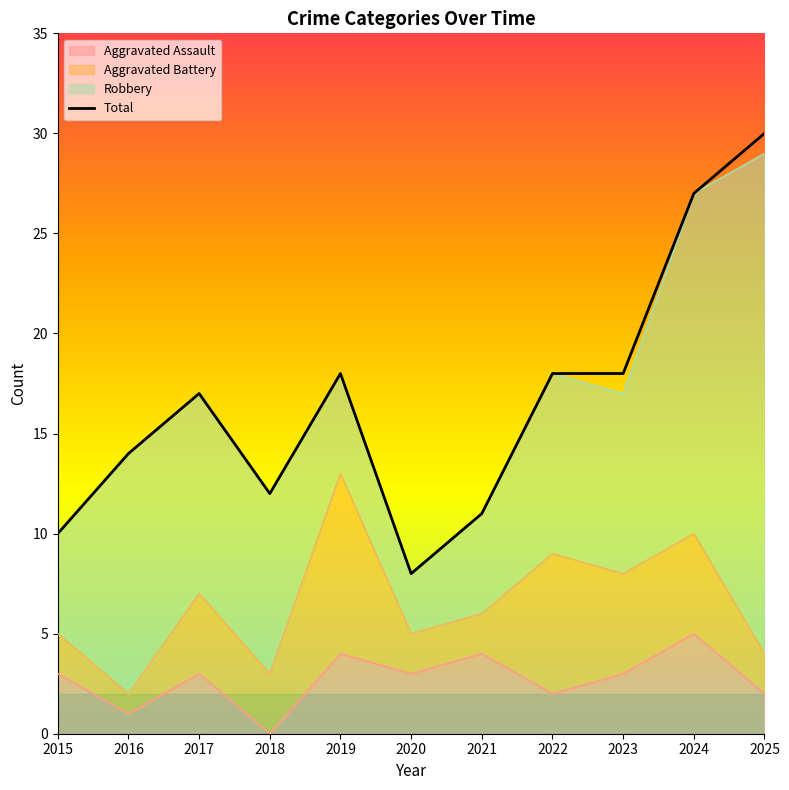

What is the approximate value at 2022, to the nearest 10?

20